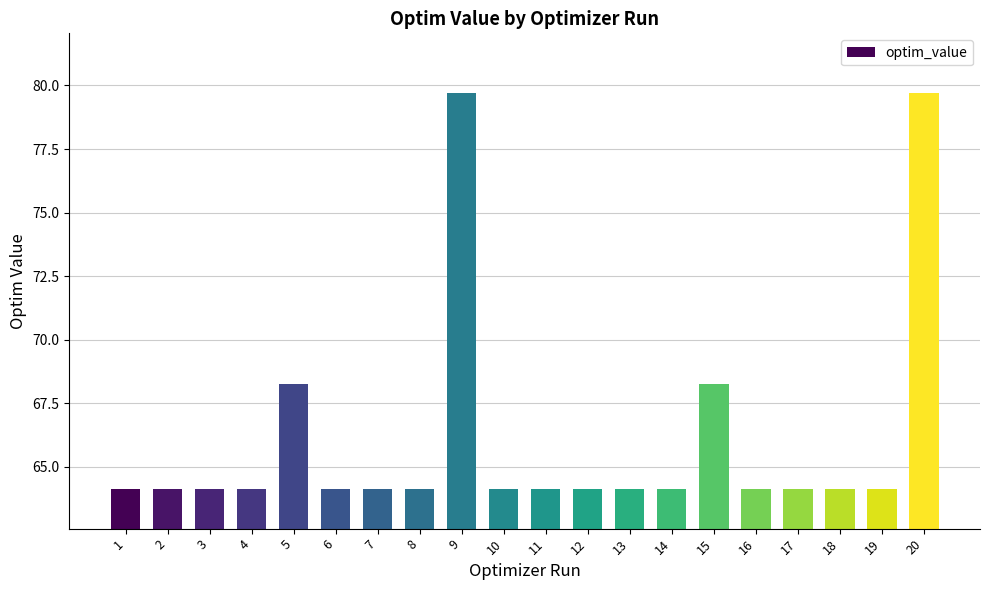

Reading left to right, what are all the values shown in this chart?

1=64.1	2=64.1	3=64.1	4=64.1	5=68.3	6=64.1	7=64.1	8=64.1	9=79.7	10=64.1	11=64.1	12=64.1	13=64.1	14=64.1	15=68.3	16=64.1	17=64.1	18=64.1	19=64.1	20=79.7